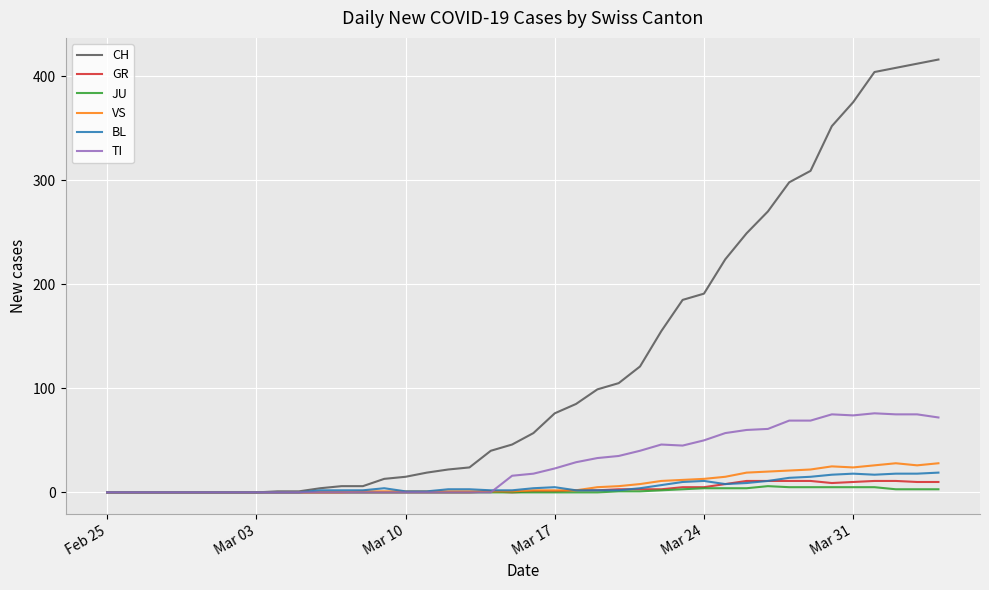

Which series has the largest total across all categories?

CH